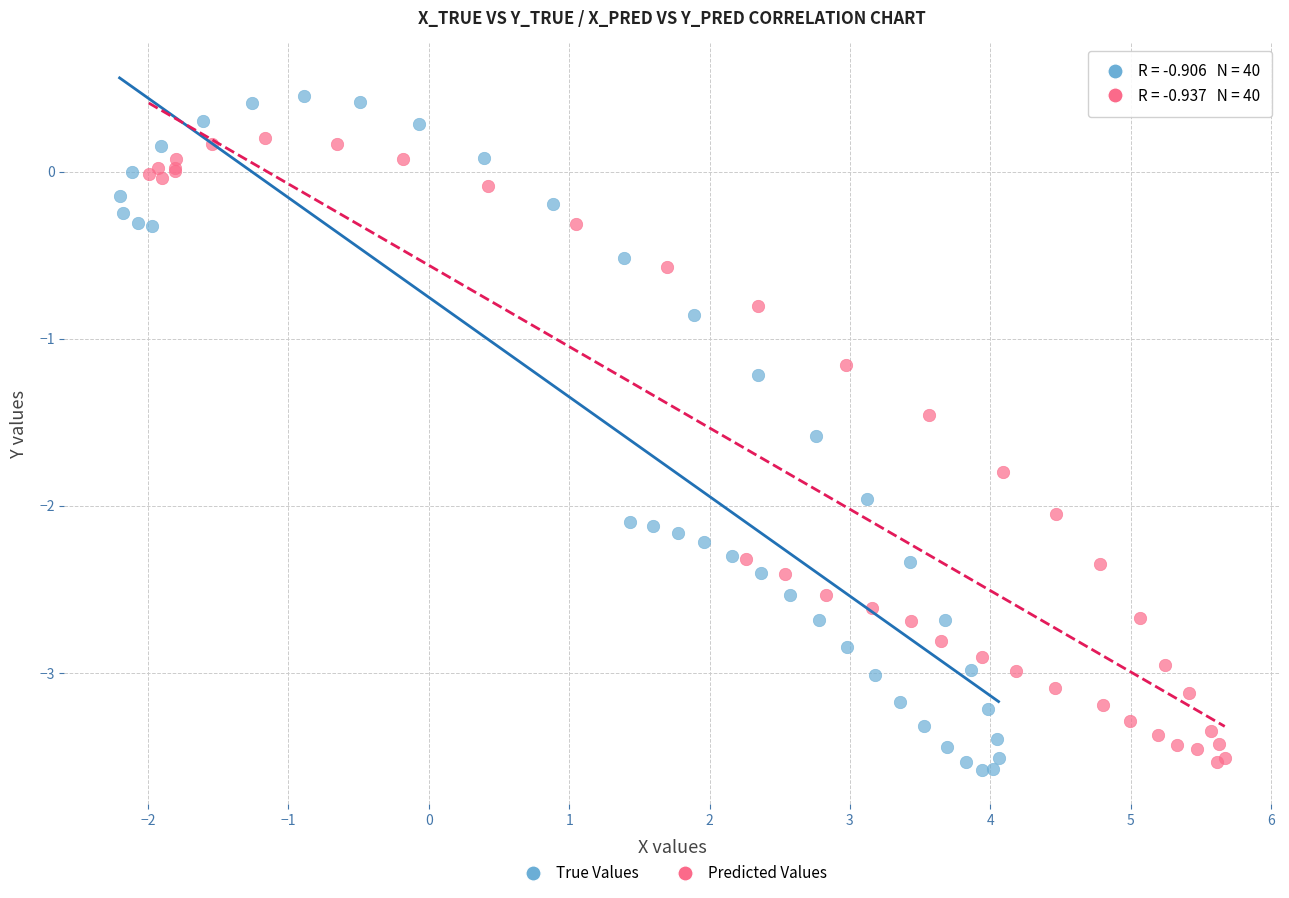

What are all the series names shown in the legend?

True Values, Predicted Values